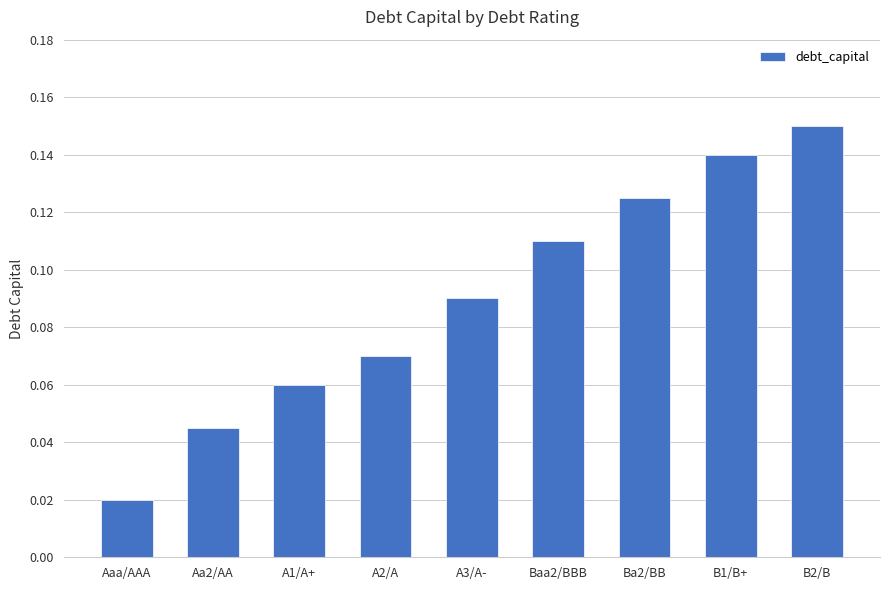

What is the label of the 3rd bar from the right?

Ba2/BB